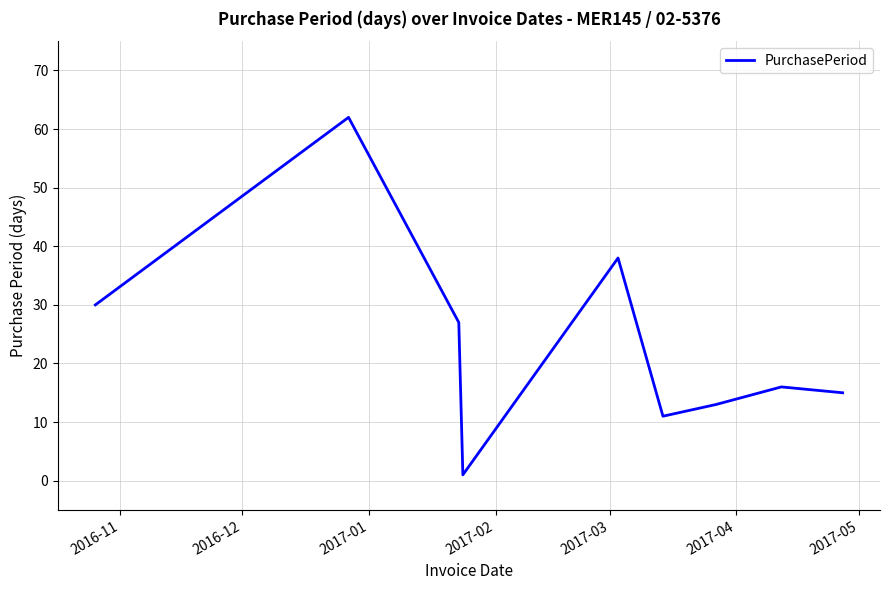

How many series are shown in this chart?

1